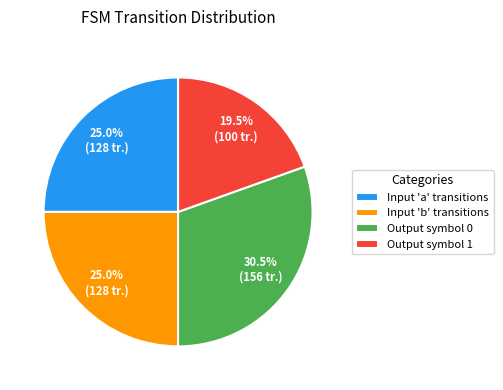

Does any single category account for the majority?

No